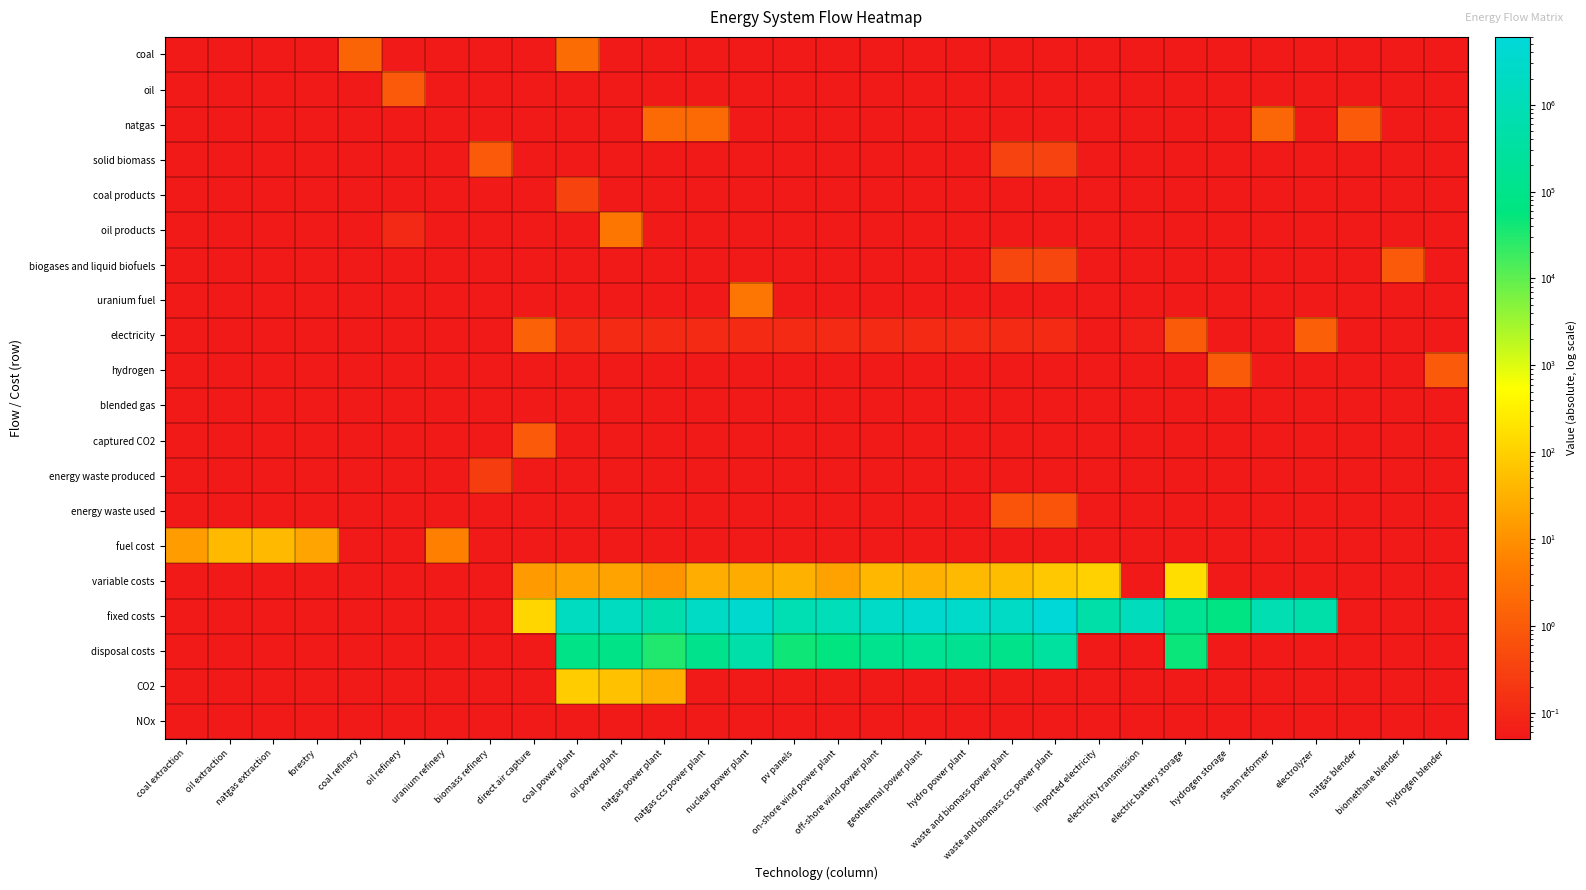

At which label does blended gas reach its peak?

coal extraction